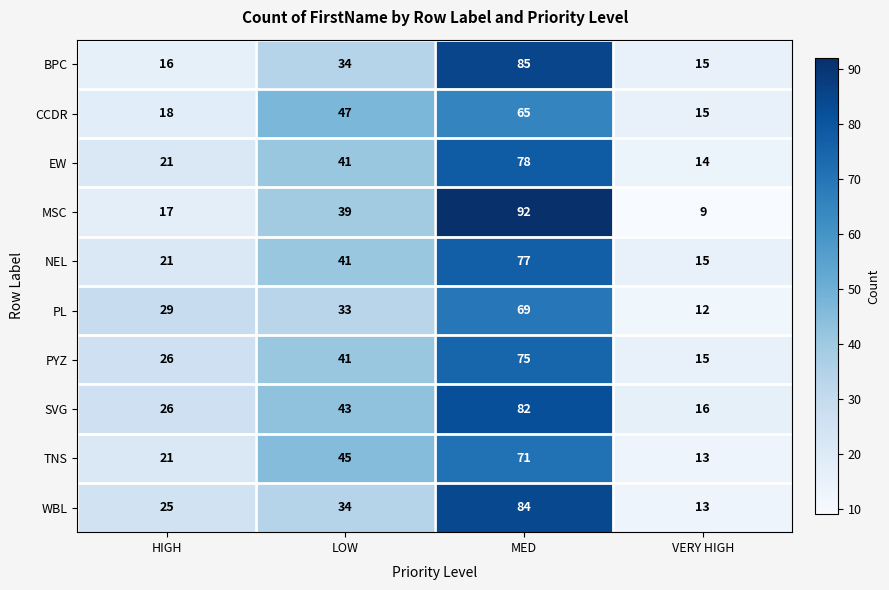

True or false: SVG has a value of 26 at HIGH.

True